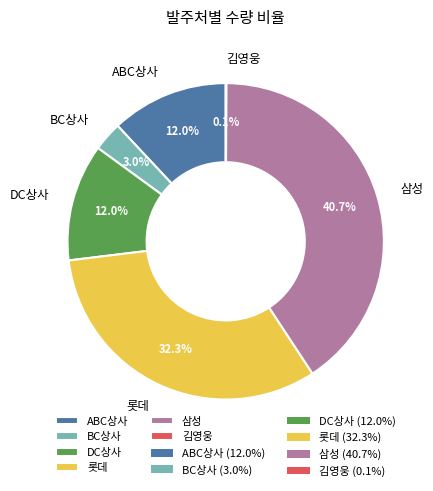

What portion of the pie excludes 삼성?

59.3%